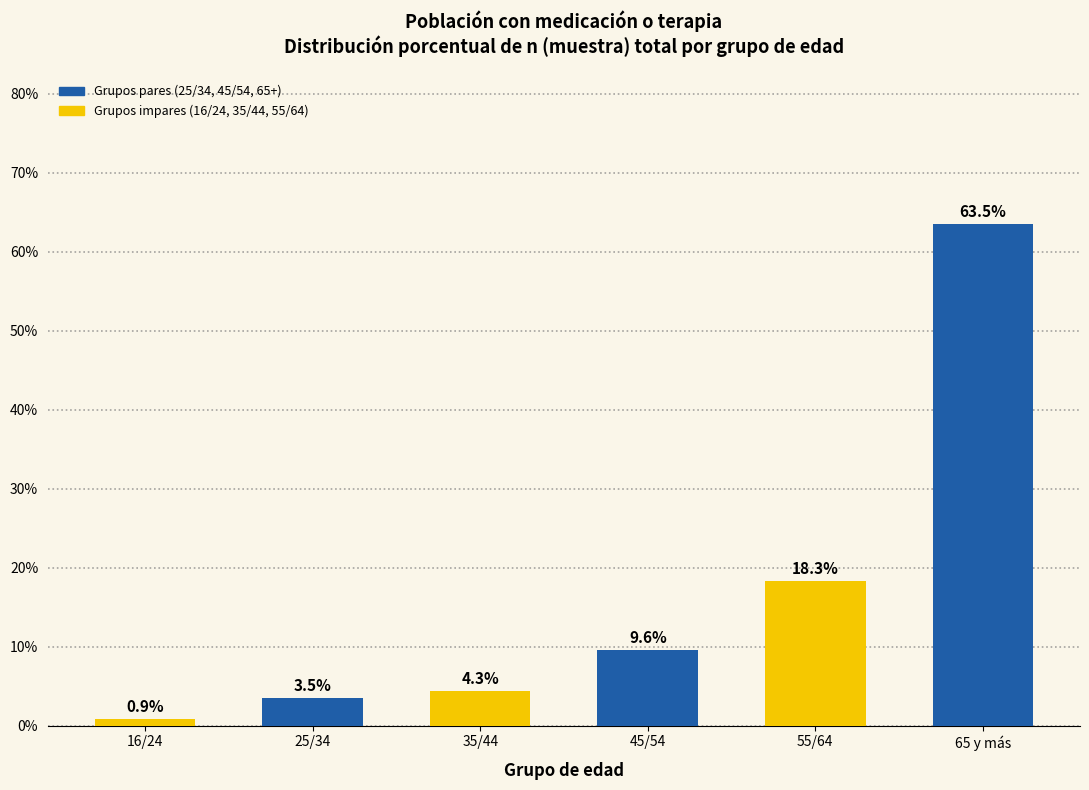

Reading right to left, transcribe all the data shown in this chart.

65 y más=63.5	55/64=18.3	45/54=9.6	35/44=4.3	25/34=3.5	16/24=0.9